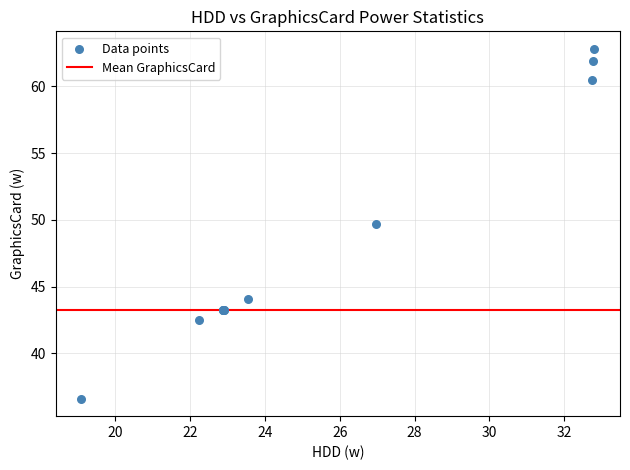

What Y value in the scatter plot is closest to 49?

49.7